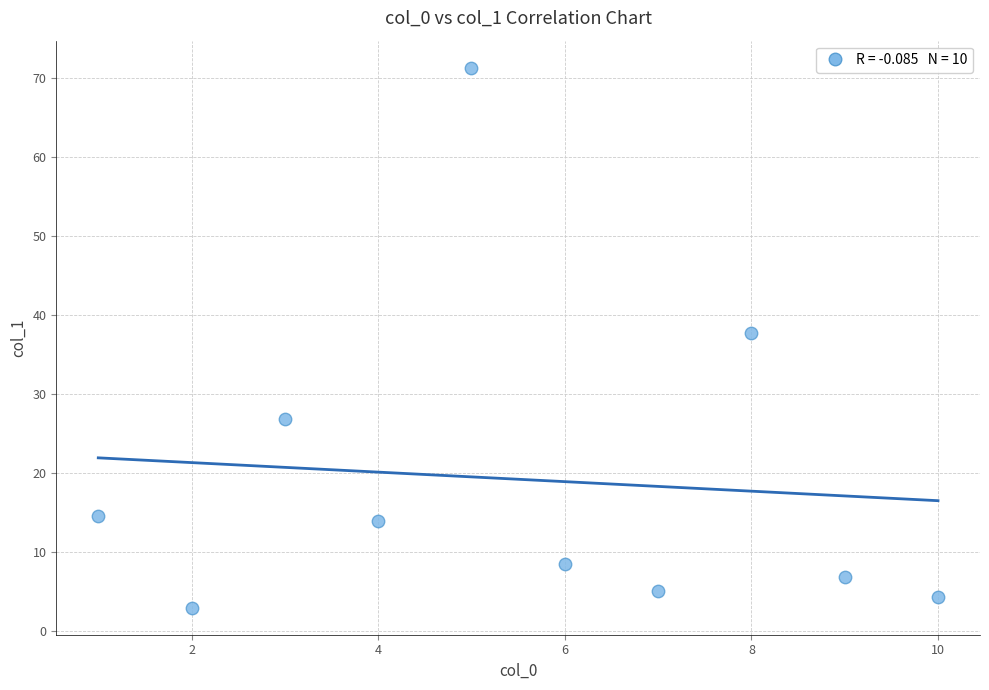

What is the average X value?

5.5